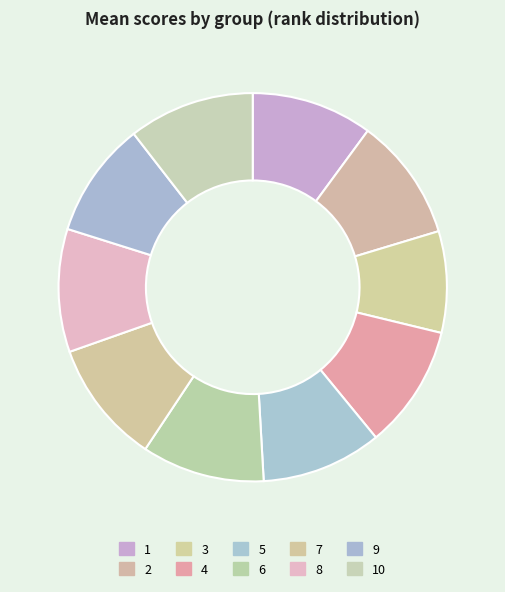

Does 3 represent more than half of the total?

No